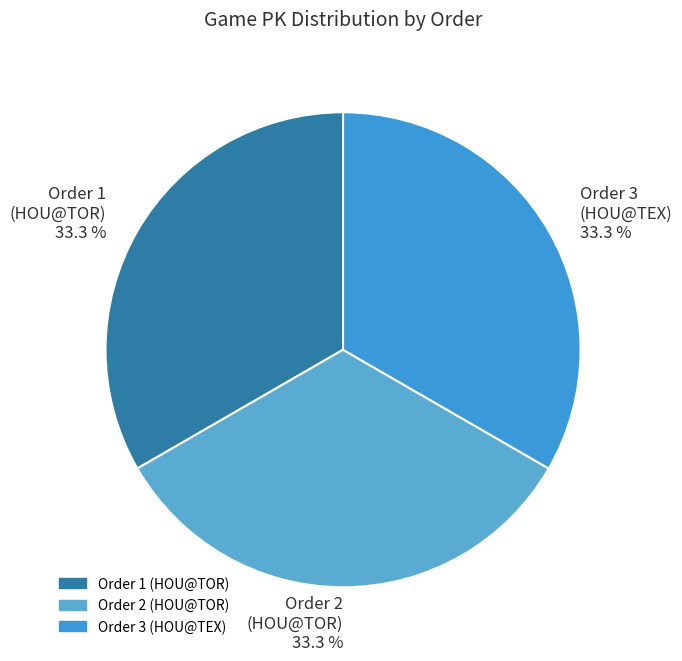

Do Order 2 and Order 1 together represent more than half of the pie?

Yes